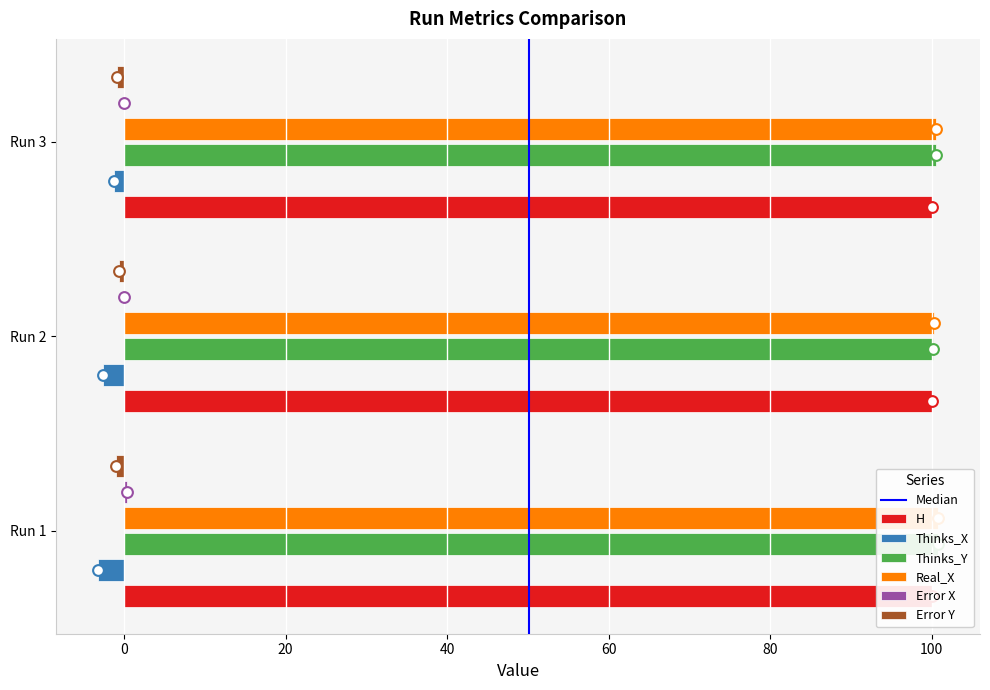

Is the value of Thinks_Y at Run 3 greater than the value of Error X at Run 1?

Yes